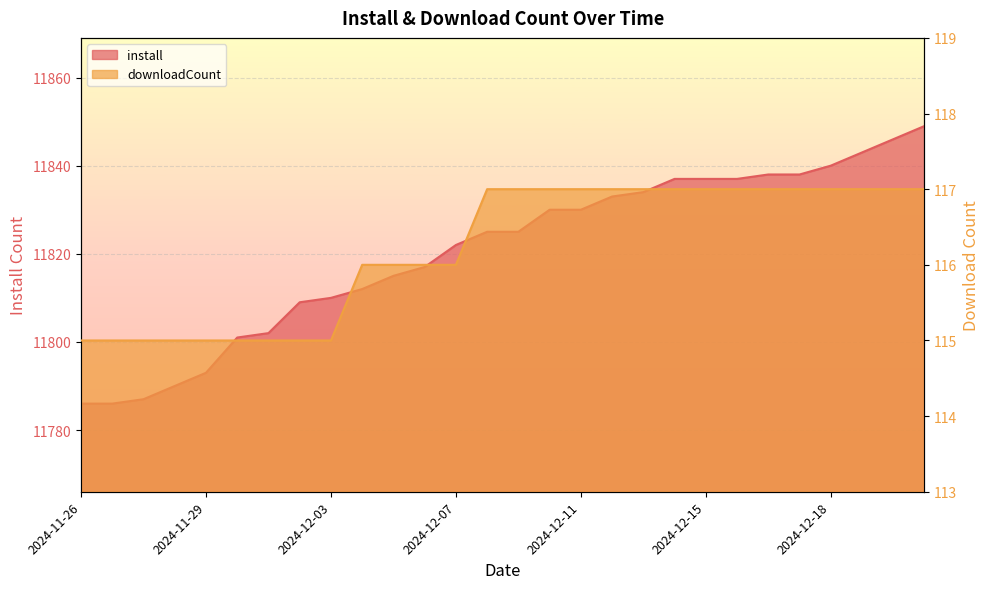

Is the value of install at 2024-12-02 greater than the value of downloadCount at 2024-12-17?

Yes